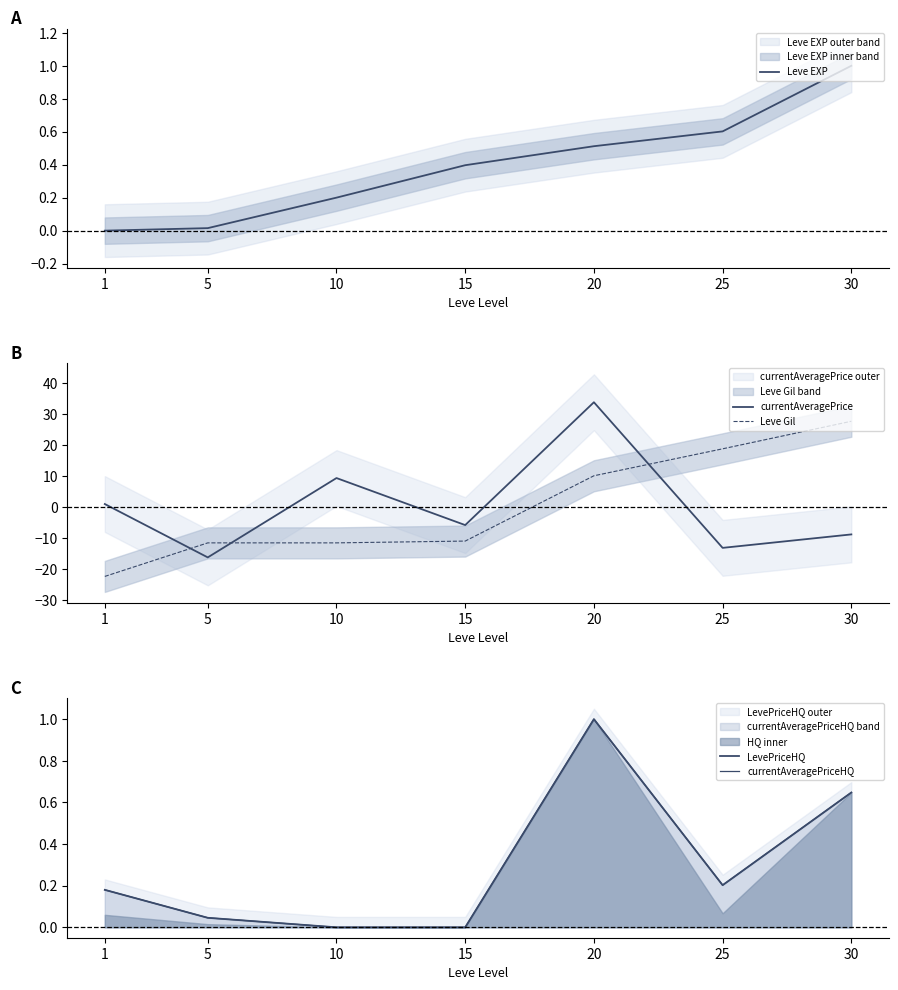

What is the difference between the maximum and second lowest values in the Leve Gil series?

39.2